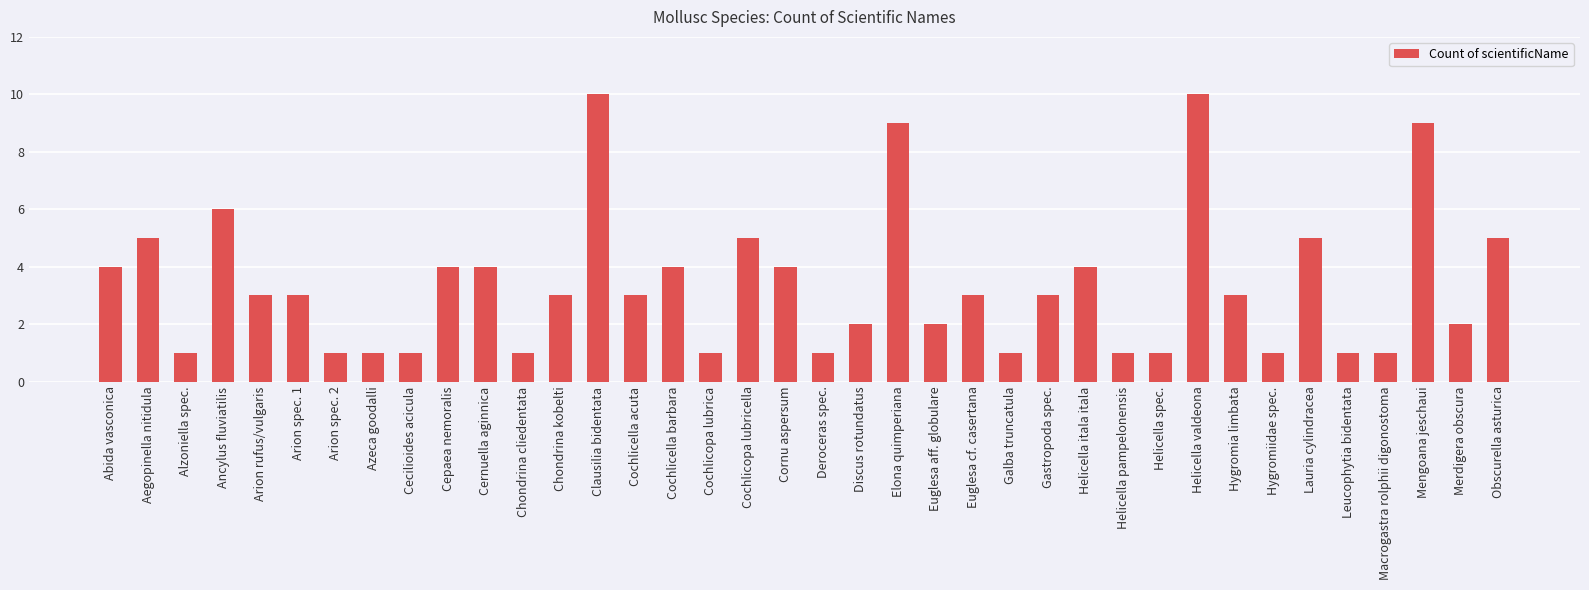

Is it true that the value at Elona quimperiana is 9?

True